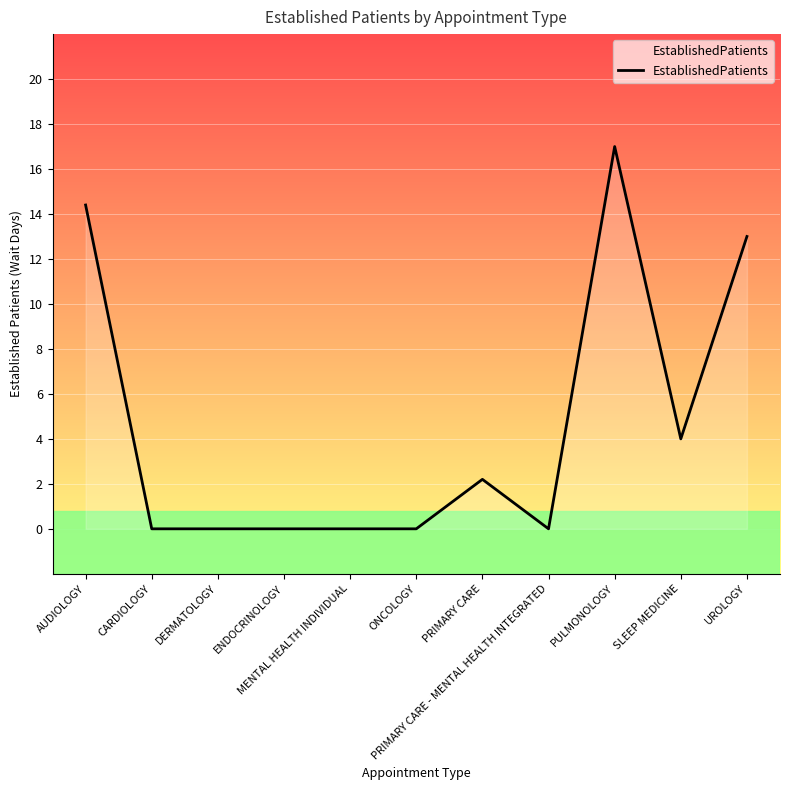

What is the difference between the values at CARDIOLOGY and UROLOGY?

13.0